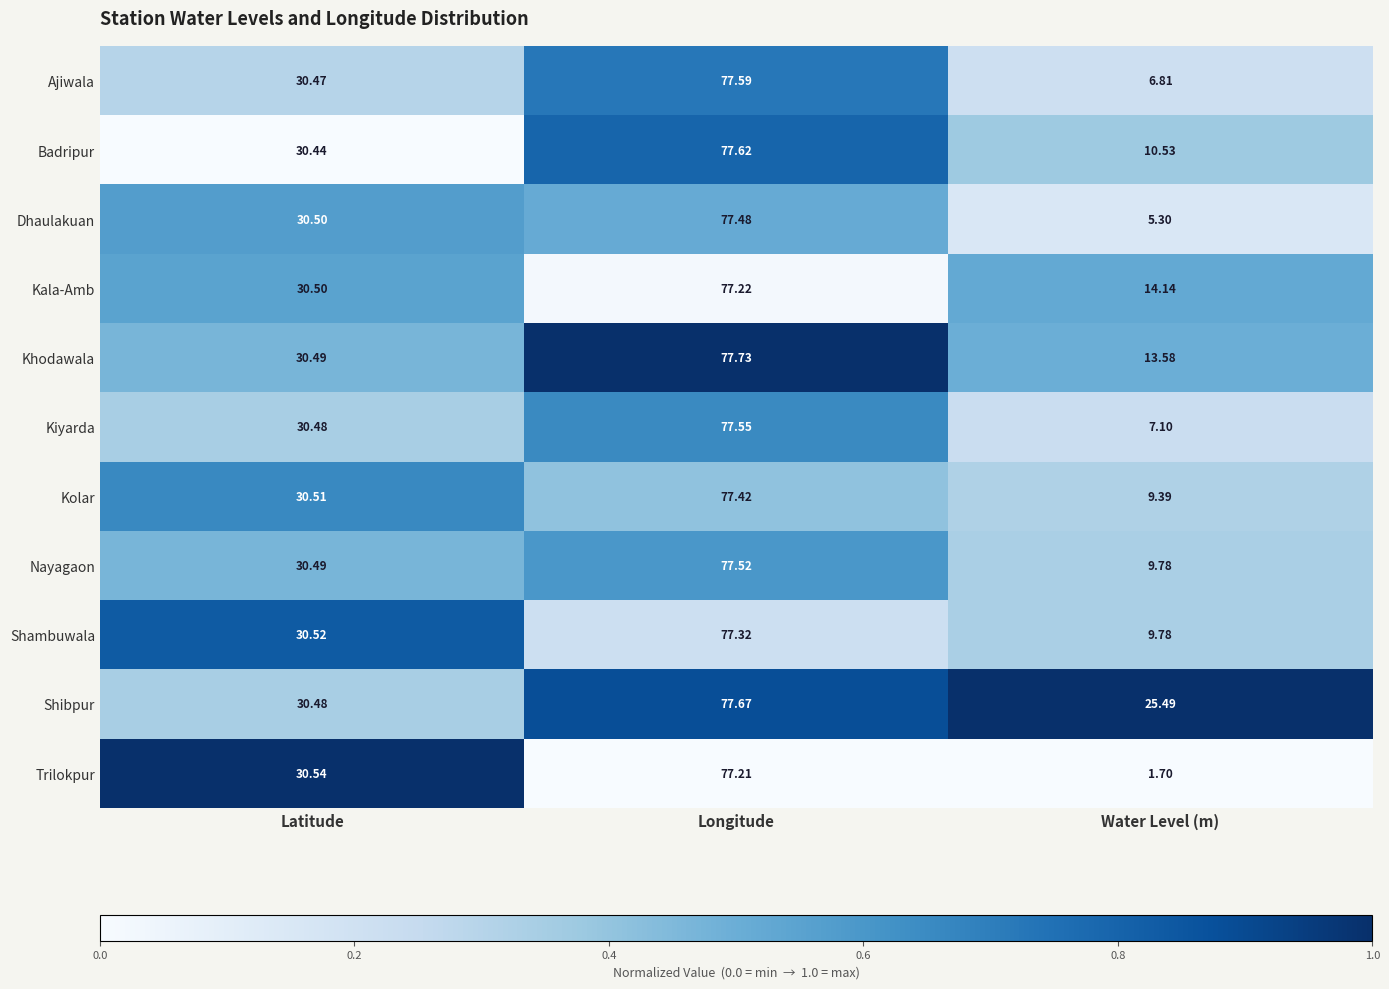

Is the value of Trilokpur at Longitude greater than the value of Nayagaon at Latitude?

Yes